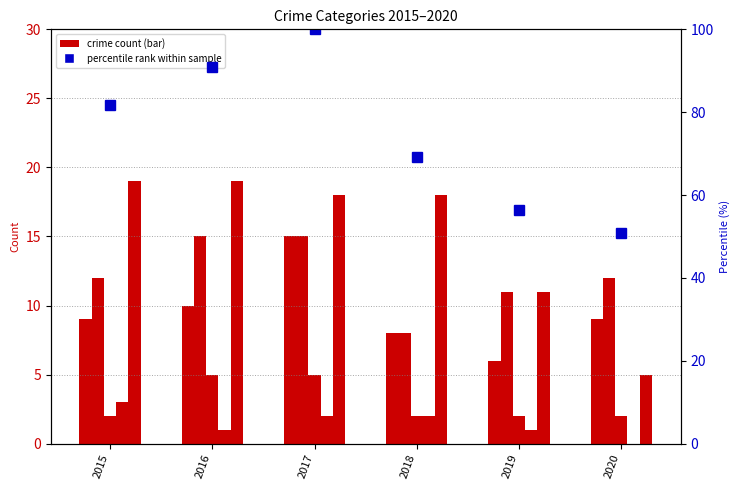

What is the value of the Robbery bar at the 2nd from the left?

19.0